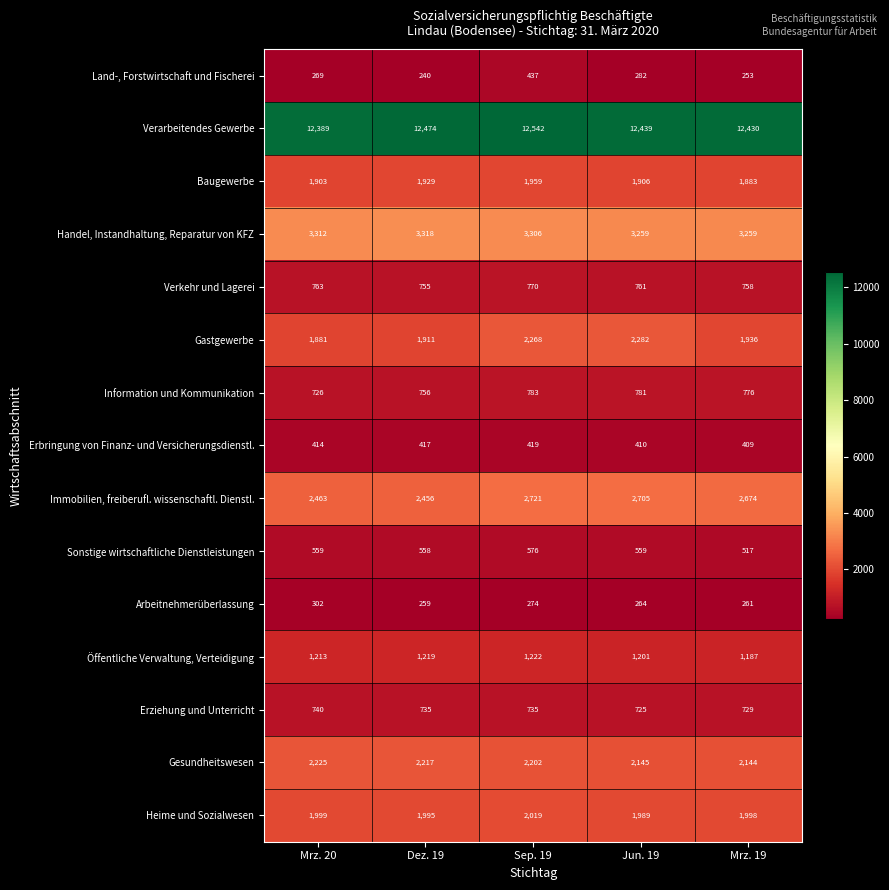

The value of Information und Kommunikation at Mrz. 20 is 402. True or false?

False